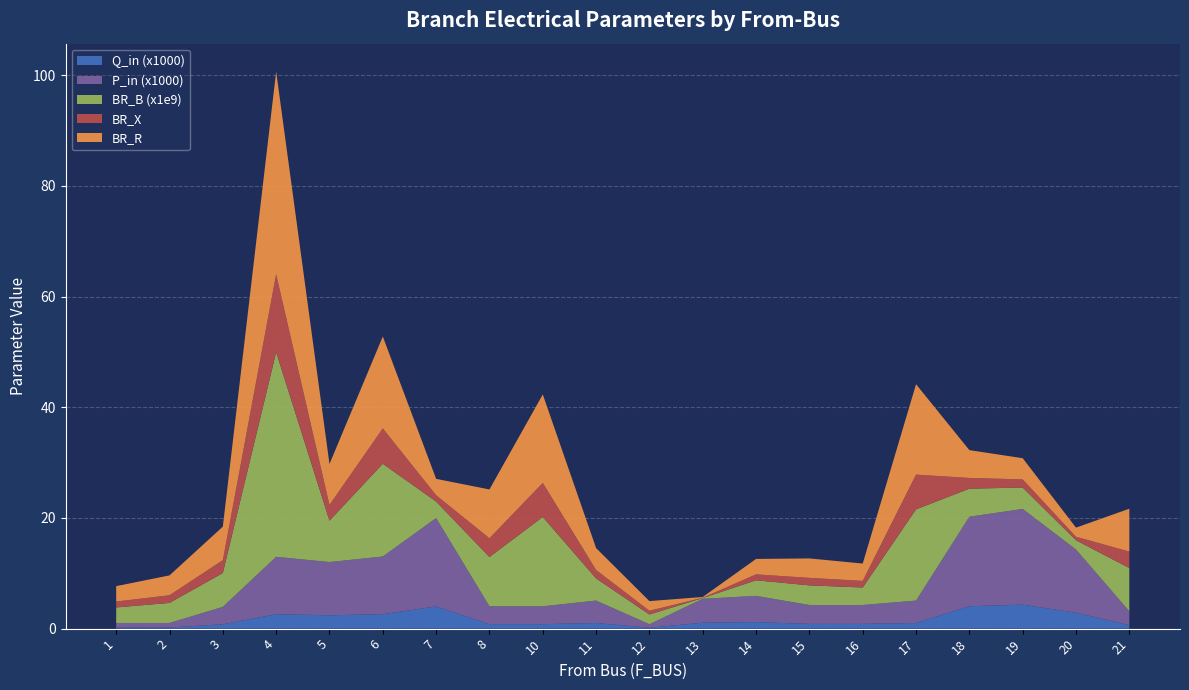

At which category is the sum across all series the highest?

4